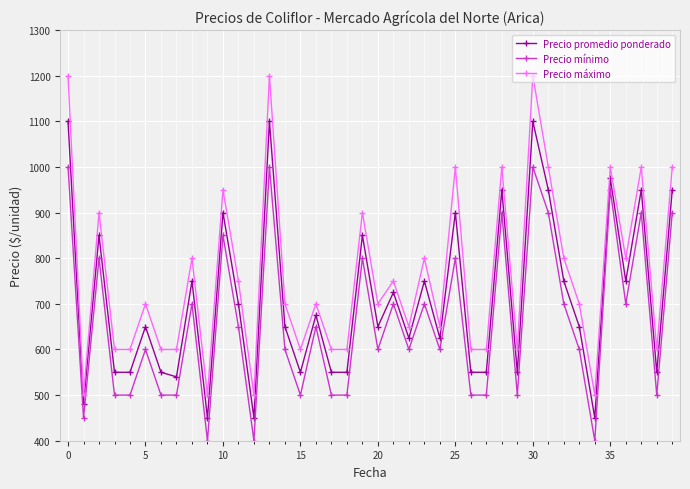

What is the difference between the second highest and second lowest values in the Precio máximo series?

700